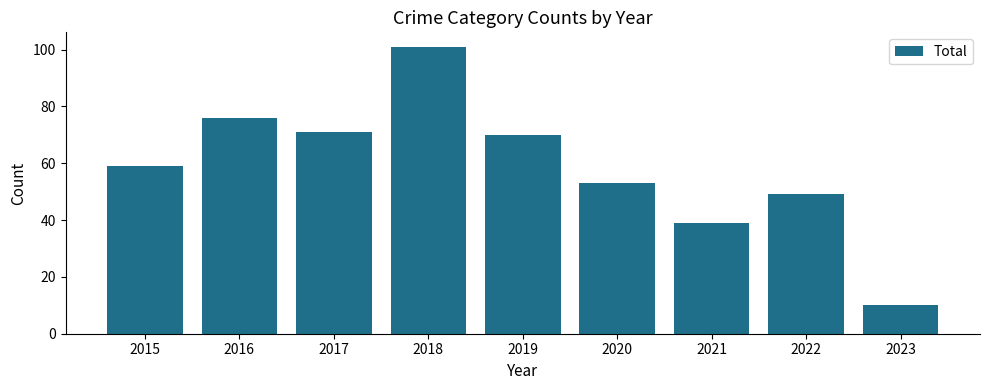

Reading left to right, what are all the values shown in this chart?

2015=59	2016=76	2017=71	2018=101	2019=70	2020=53	2021=39	2022=49	2023=10